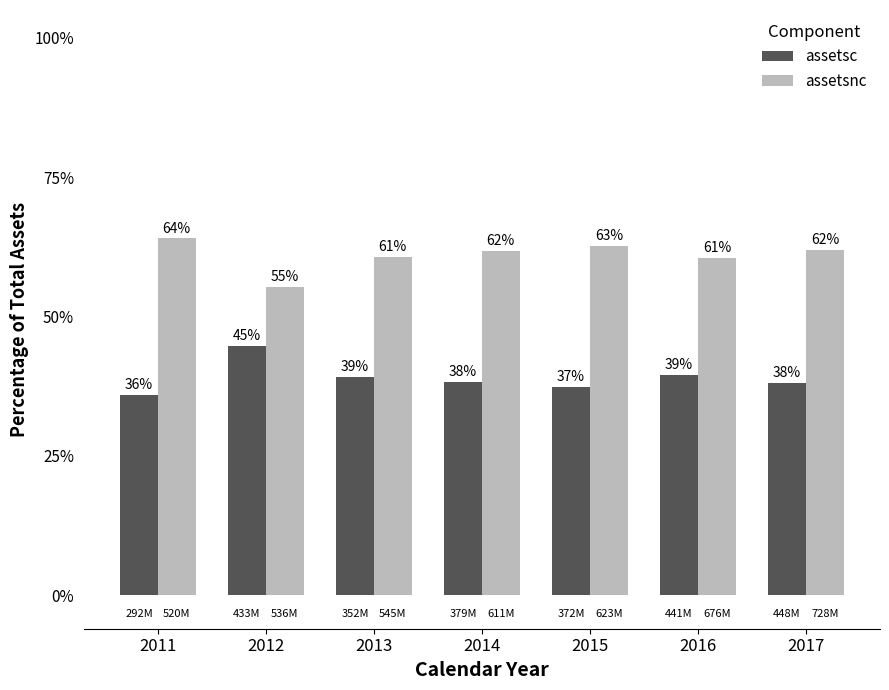

Read the assetsc value at 2011.

36.0